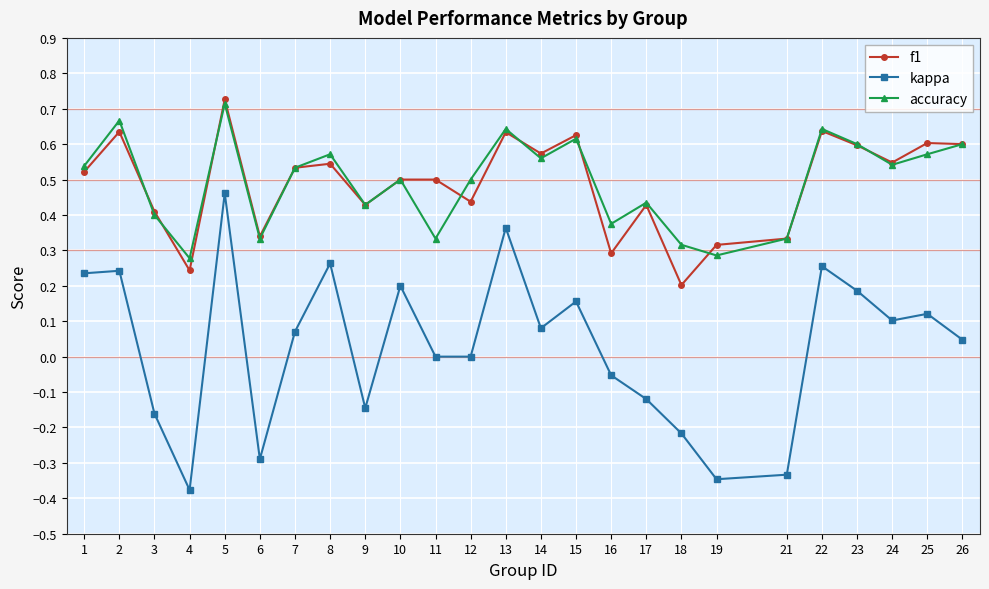

Which series has the largest range (max minus min)?

kappa